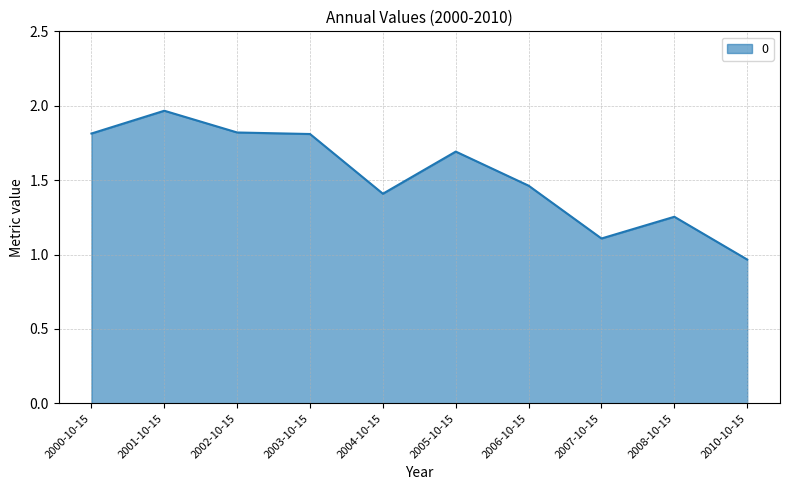

True or false: the data shows 0.7 at 2006-10-15.

False